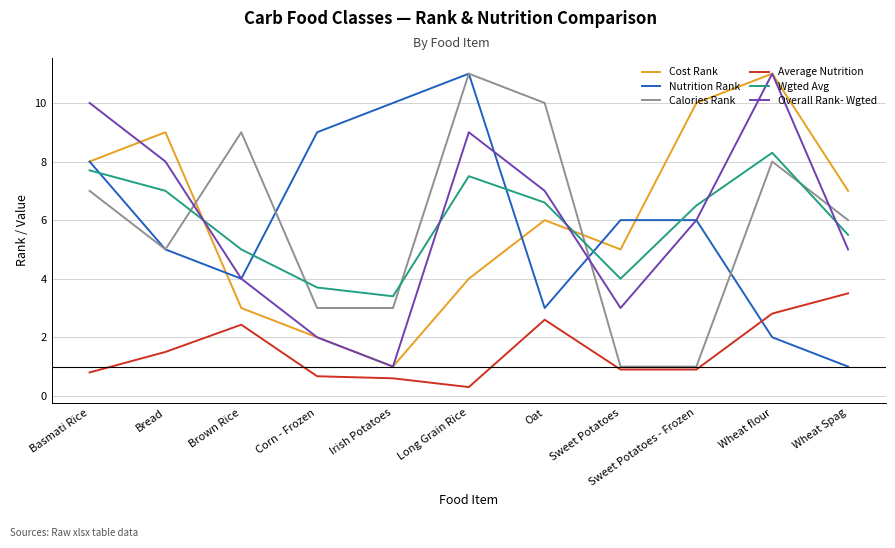

The value of Calories Rank at Basmati Rice is 7.0. True or false?

True